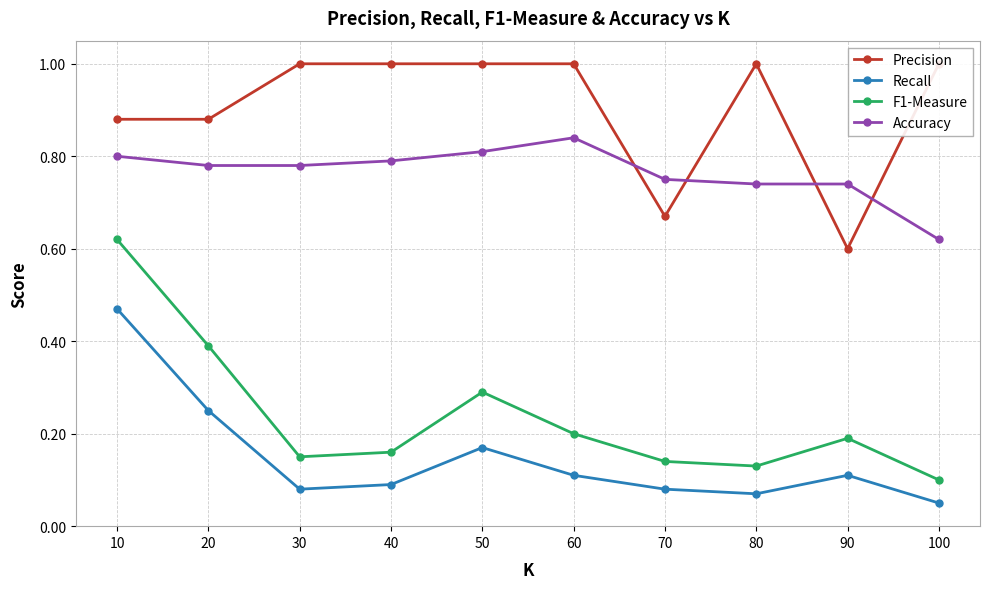

Does the chart display data point markers on the line(s)?

Yes